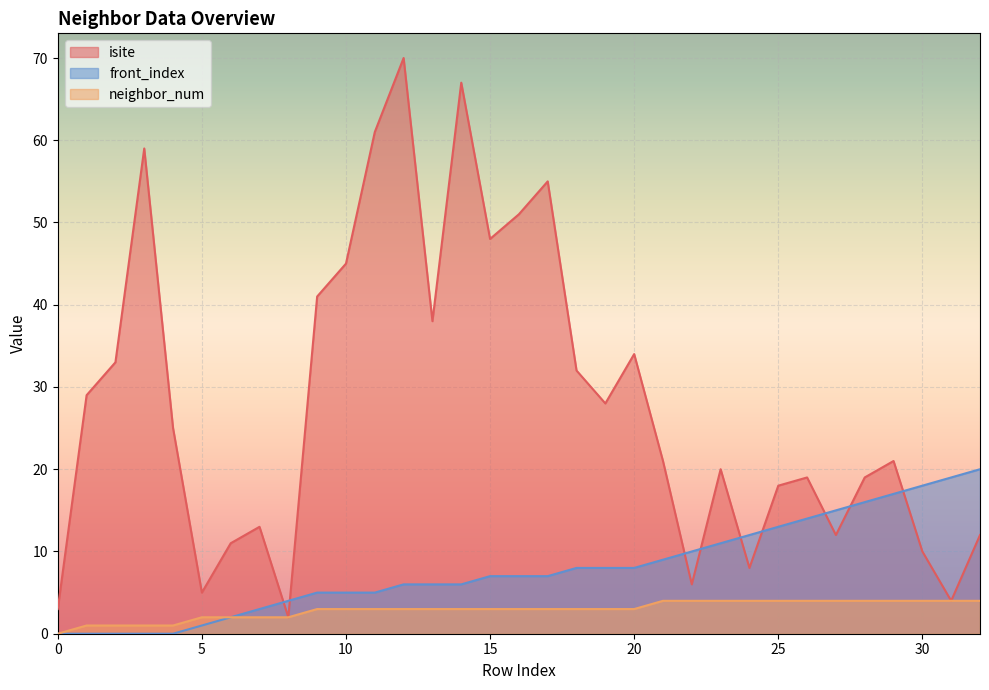

What is the value of the front_index point at the 12th from the left?

5